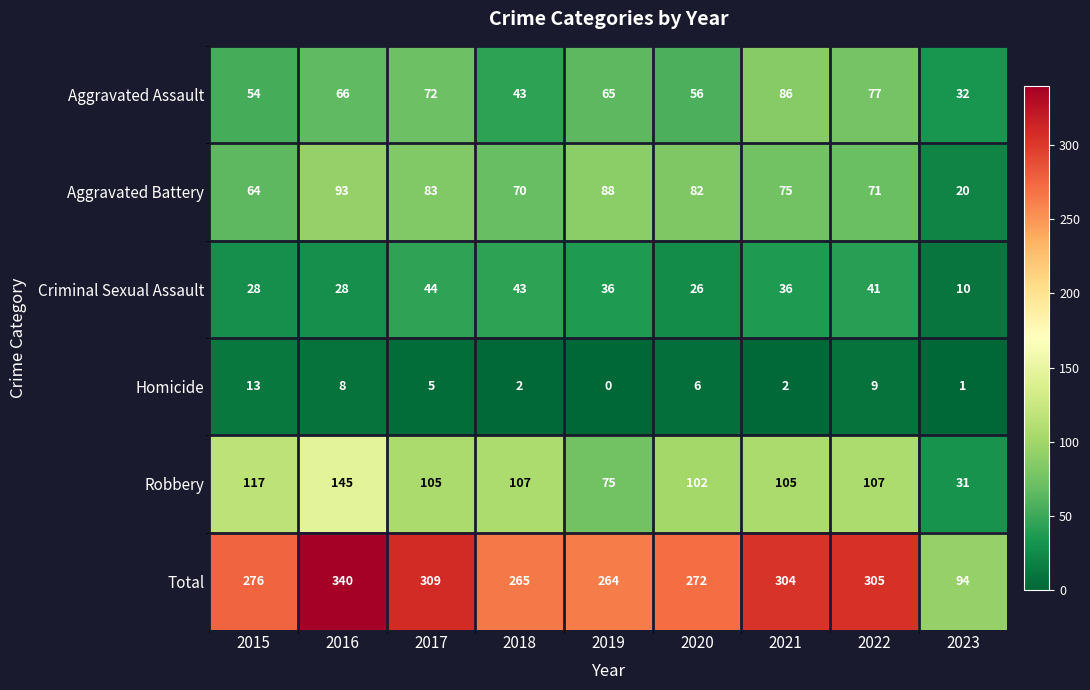

Is it true that Robbery equals 102 at 2020?

True